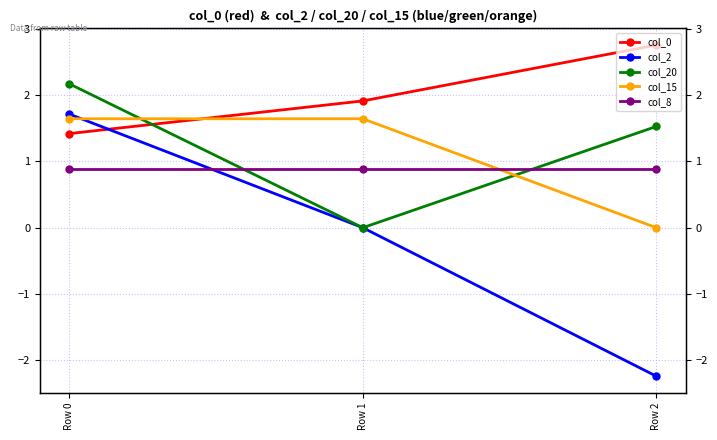

Reading right to left, extract all data points from this chart.

col_0: Row 2=2.8	Row 1=1.9	Row 0=1.4
col_2: Row 2=-2.2	Row 1=0.0	Row 0=1.7
col_20: Row 2=1.5	Row 1=0.0	Row 0=2.2
col_15: Row 2=0.0	Row 1=1.6	Row 0=1.6
col_8: Row 2=0.9	Row 1=0.9	Row 0=0.9